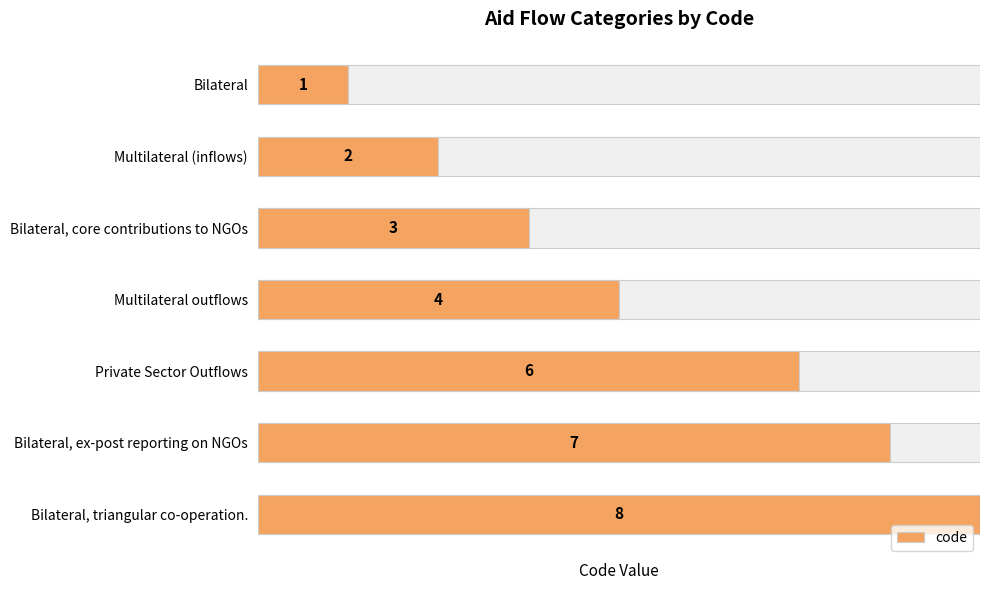

How many data points does each series have?

7